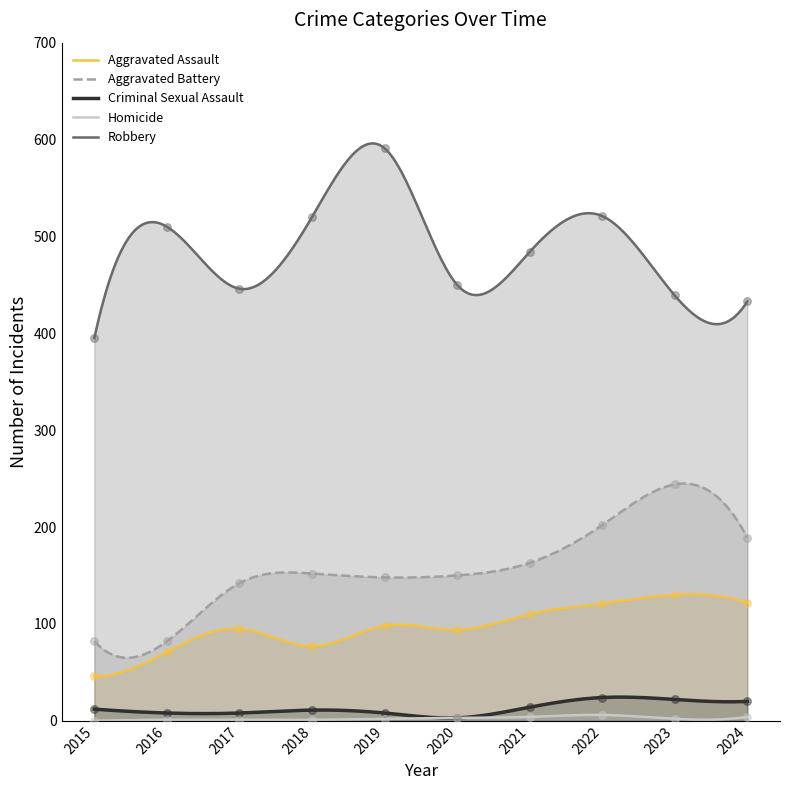

What is the total value across all series at 2015?

535